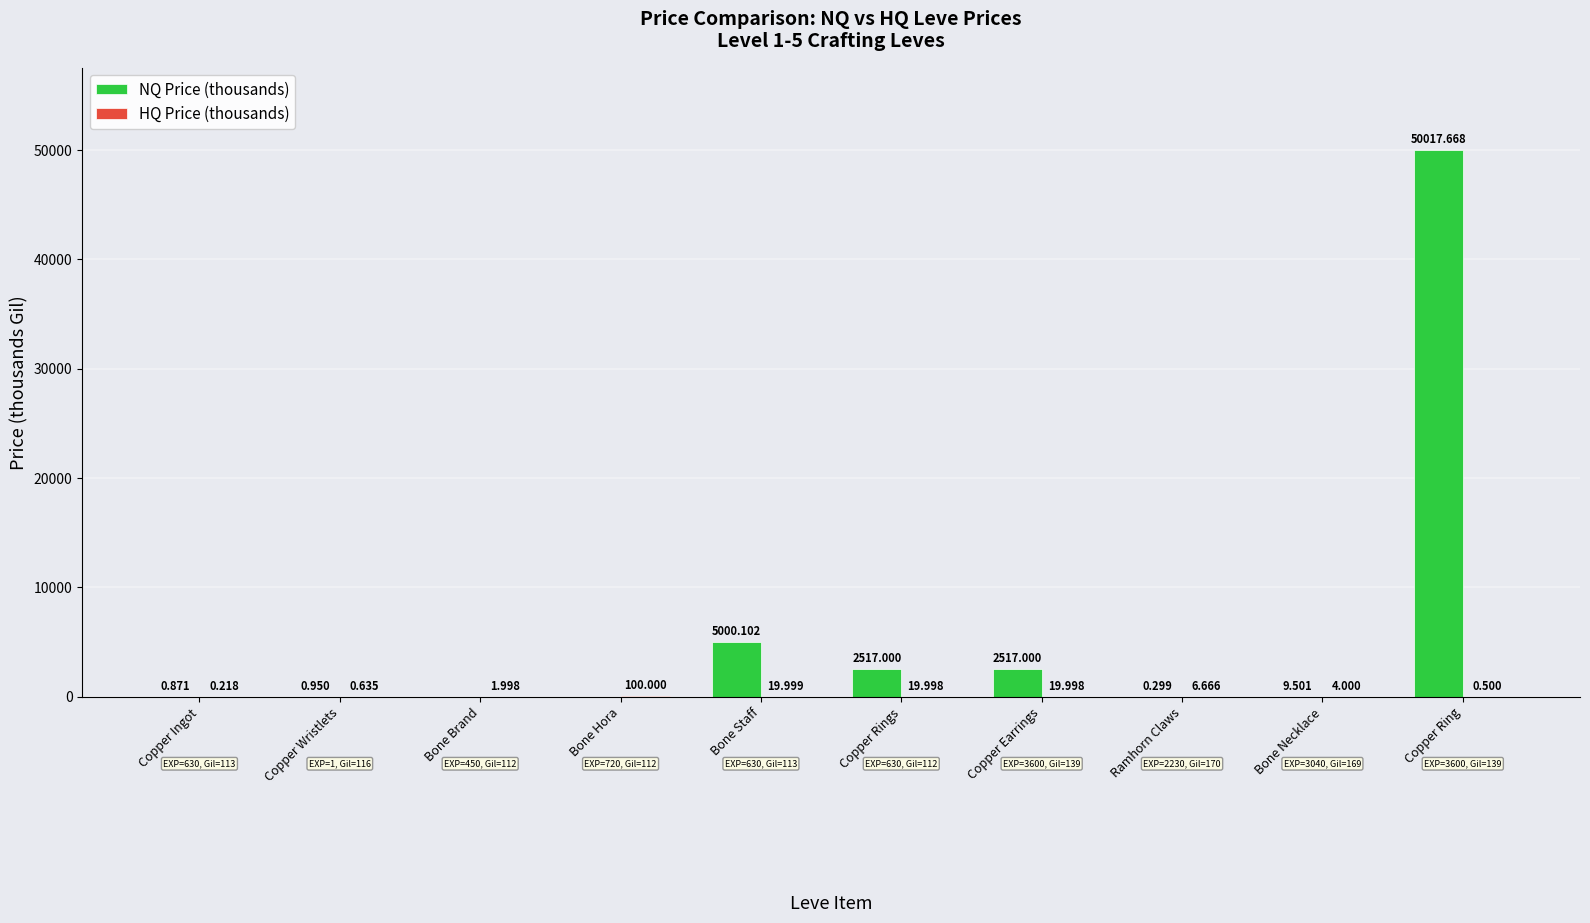

Which label corresponds to the largest value in the chart?

Copper Ring